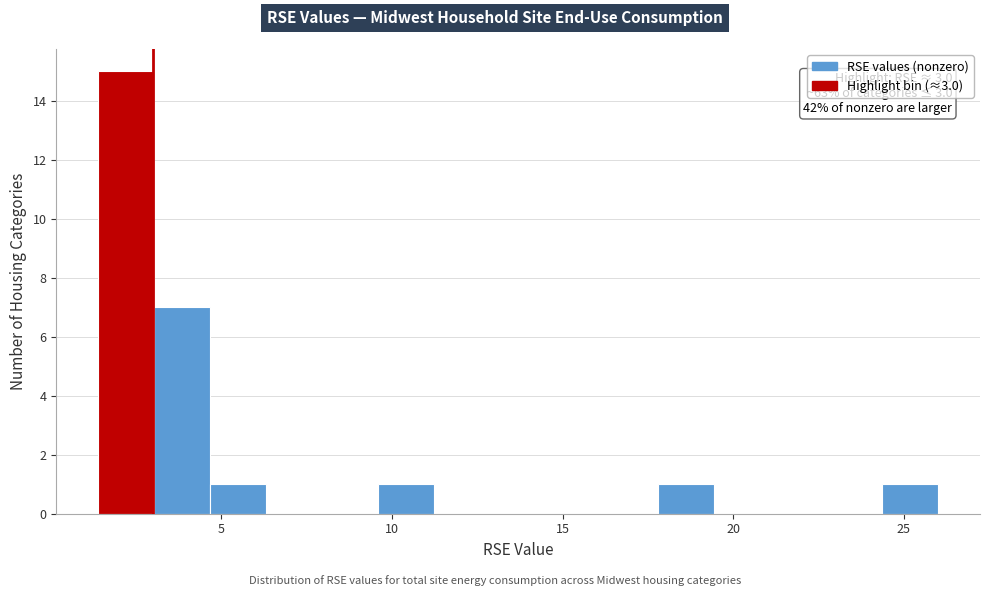

Read against the x-axis, roughly where is the centre of the tallest bar?

2.0